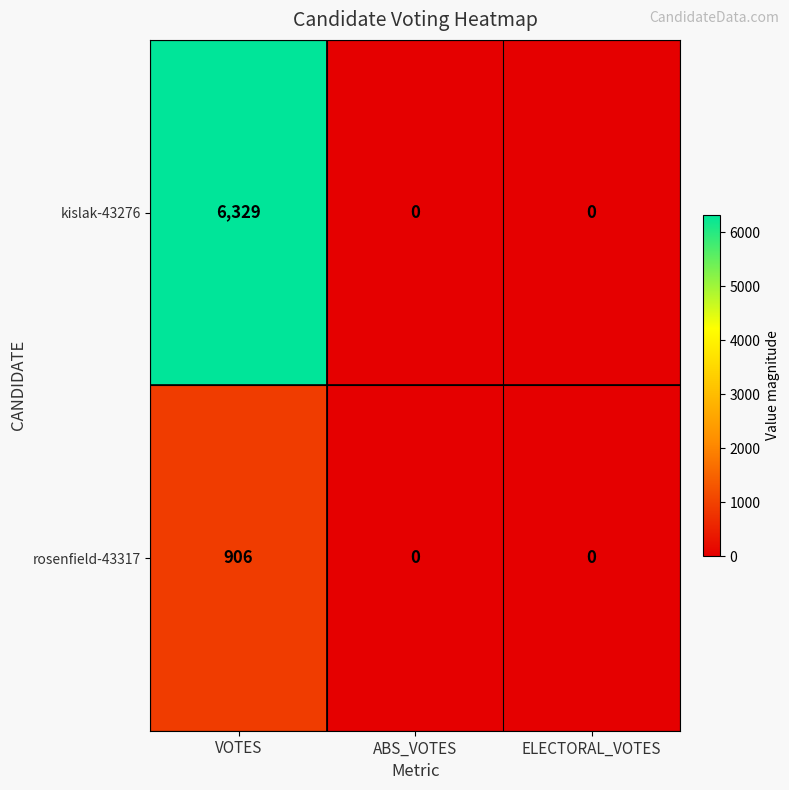

True or false: kislak-43276 has a value of 6329 at VOTES.

True